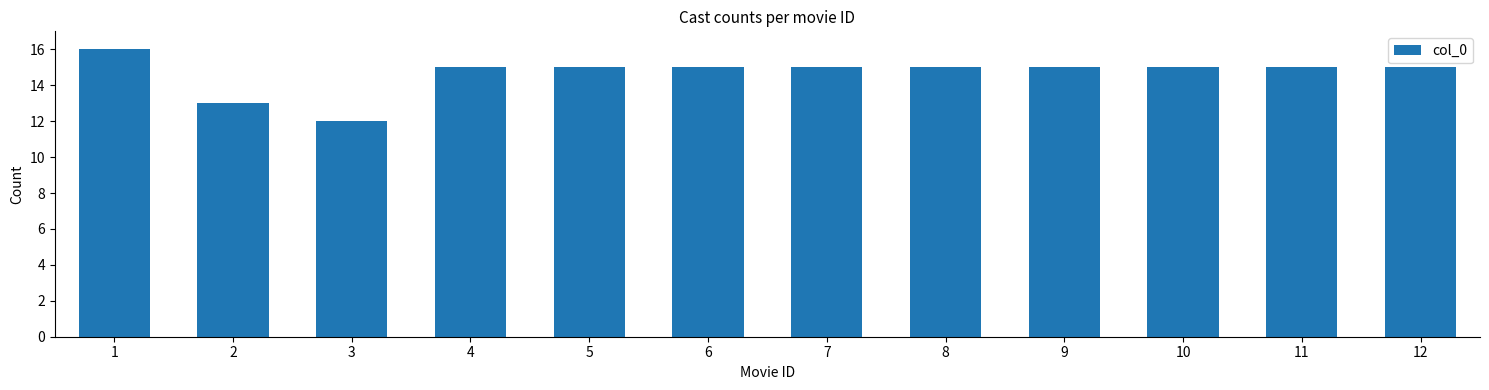

Reading left to right, extract all data points from this chart.

16	13	12	15	15	15	15	15	15	15	15	15